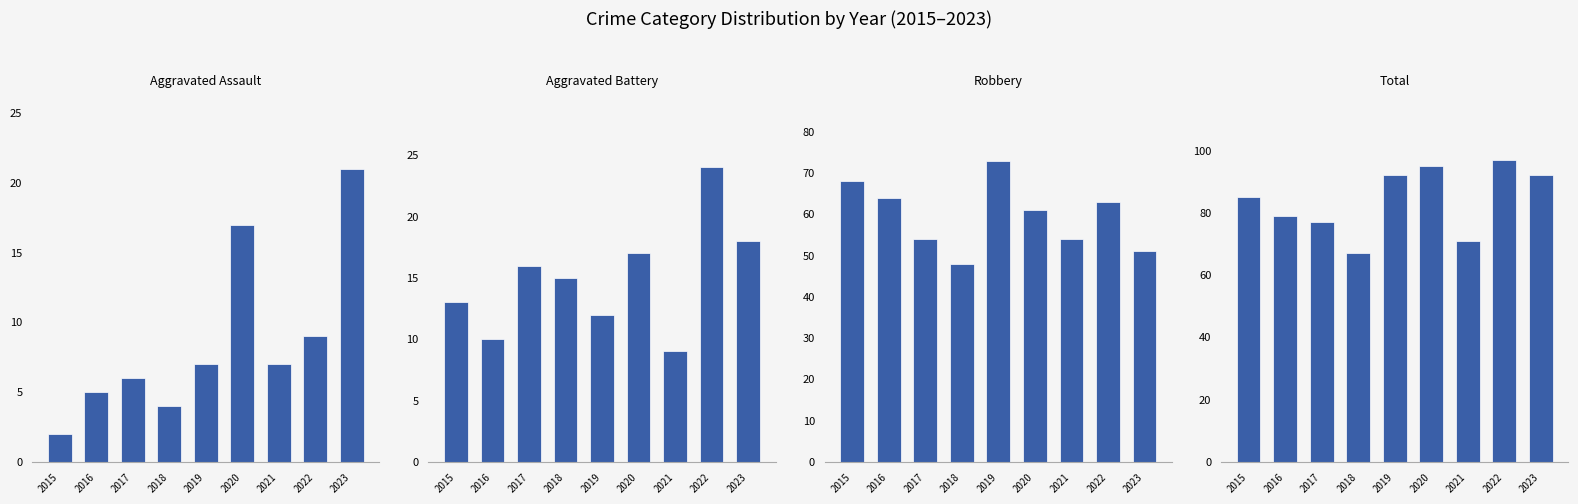

Rank the series at 2018 from highest to lowest value.

Total, Robbery, Aggravated Battery, Aggravated Assault